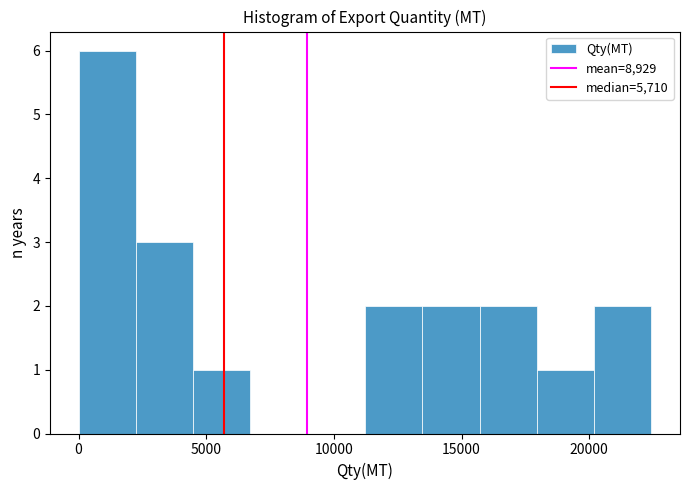

Reading left to right, list every bar in this chart as the range it spans on the x-axis followed by its height. Neither the bar edges nor the heights are printed on the chart, so give them approximately, as read against the axes.

0 to 2000: 6
2000 to 4500: 3
4500 to 6500: 1
6500 to 9000: 0
9000 to 11000: 0
11000 to 13500: 2
13500 to 15500: 2
15500 to 18000: 2
18000 to 20000: 1
20000 to 22500: 2